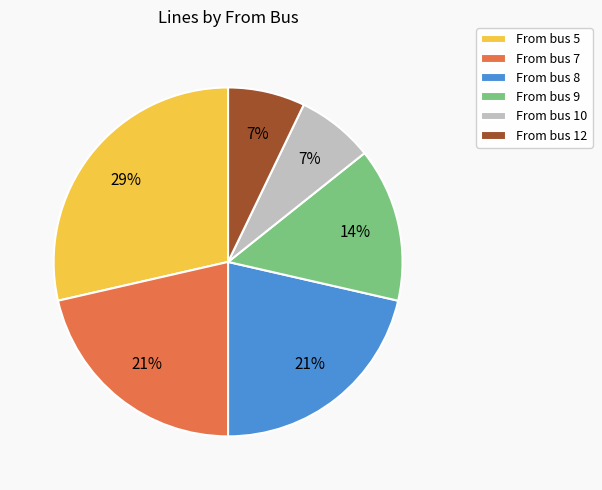

Count the number of slices in the pie.

6